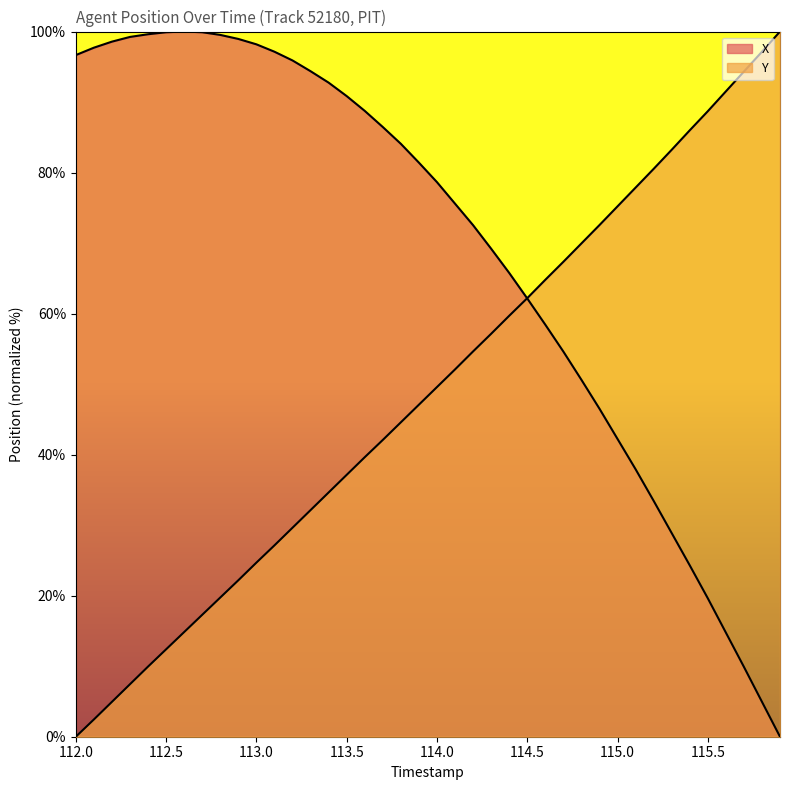

How many intersections are there between X and Y?

1